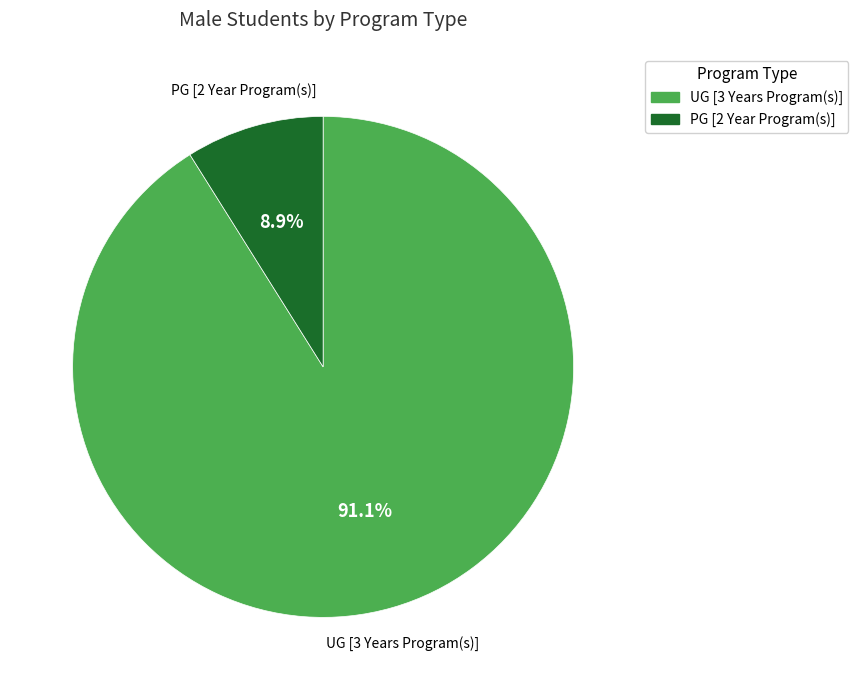

To the nearest percent, what is the difference between the UG [3 Years Program(s)] and PG [2 Year Program(s)] slice percentages?

82%